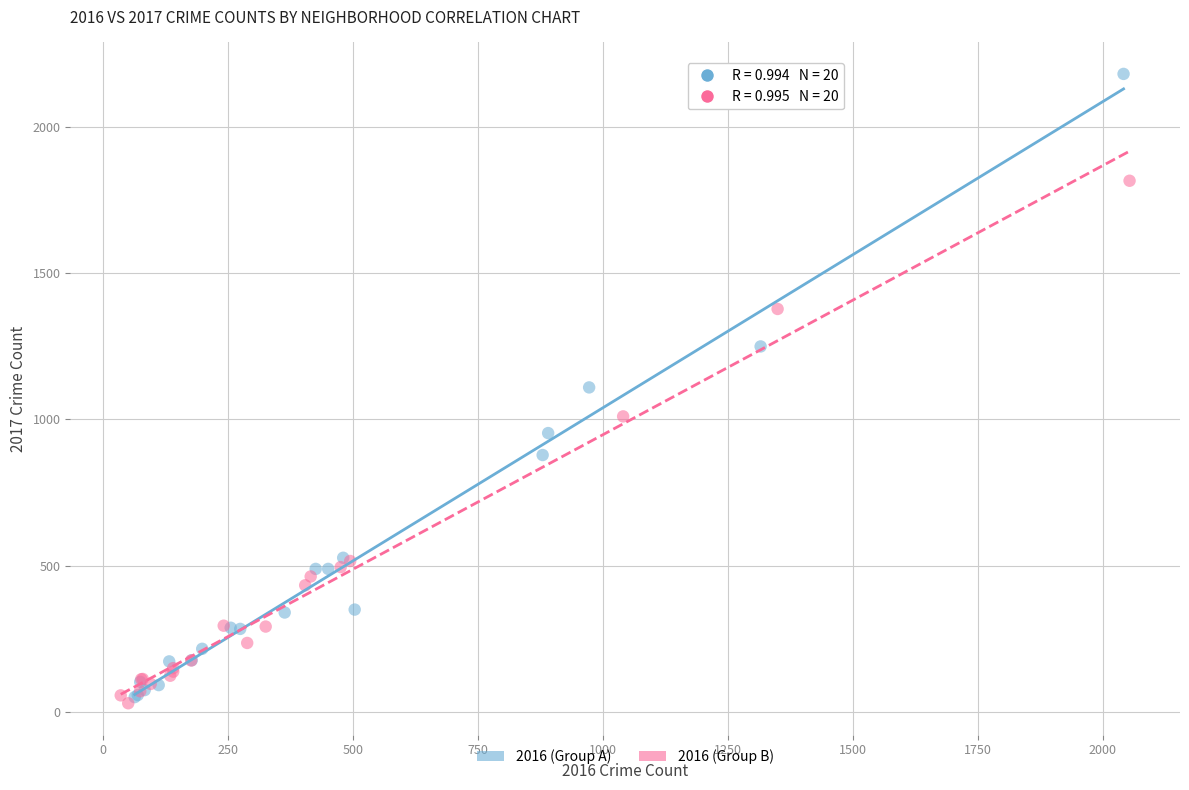

Which series reaches the maximum Y coordinate?

2016 (Group A)